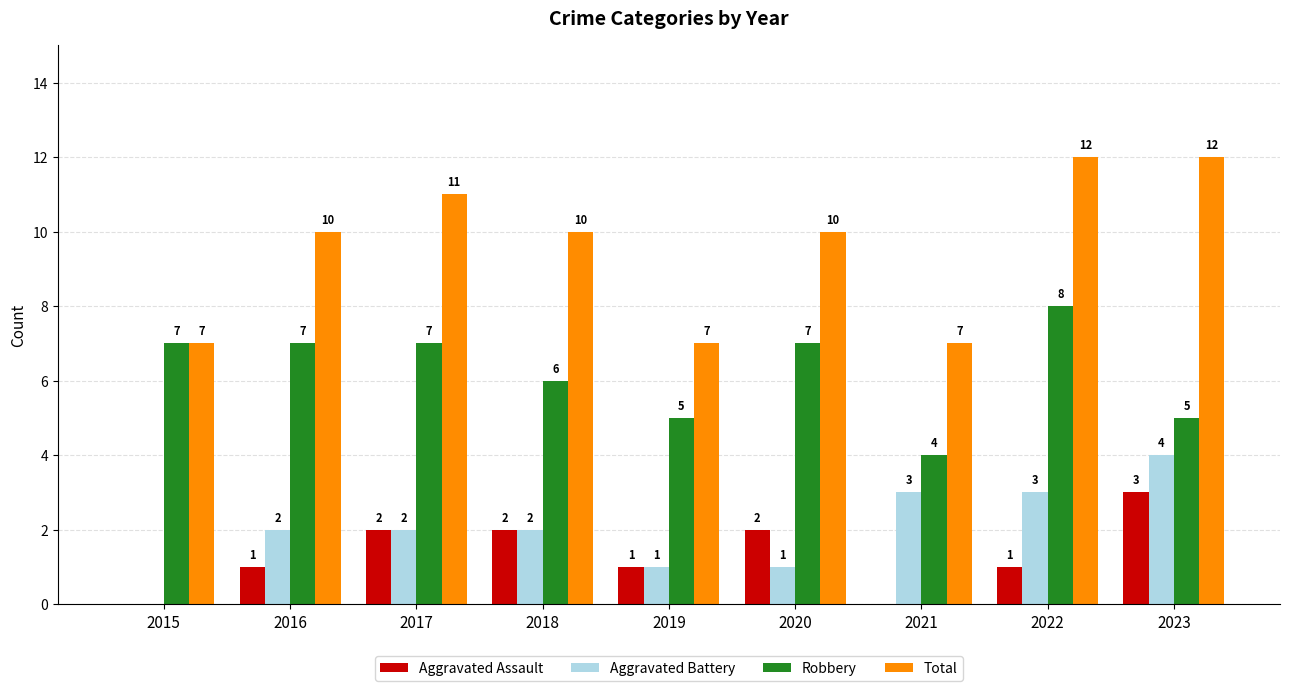

Reading right to left, list all the values displayed in this chart.

Aggravated Assault: 2023=3	2022=1	2021=0	2020=2	2019=1	2018=2	2017=2	2016=1	2015=0
Aggravated Battery: 2023=4	2022=3	2021=3	2020=1	2019=1	2018=2	2017=2	2016=2	2015=0
Robbery: 2023=5	2022=8	2021=4	2020=7	2019=5	2018=6	2017=7	2016=7	2015=7
Total: 2023=12	2022=12	2021=7	2020=10	2019=7	2018=10	2017=11	2016=10	2015=7